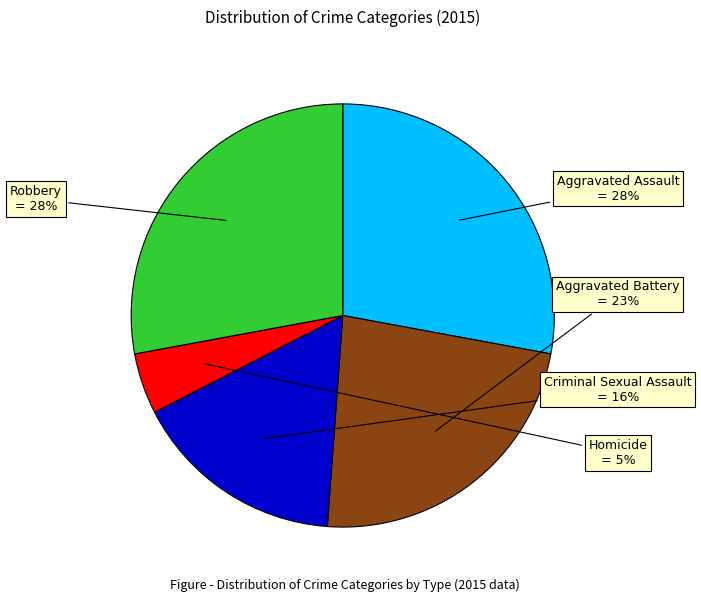

To the nearest percent, what is the average slice percentage?

20%